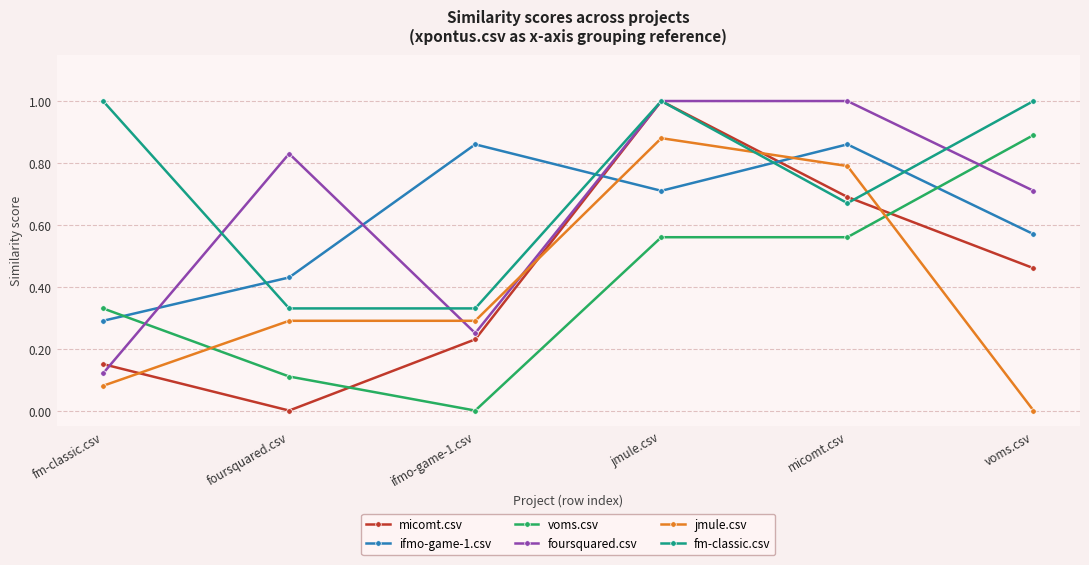

What are all the series names shown in the legend?

micomt.csv, ifmo-game-1.csv, voms.csv, foursquared.csv, jmule.csv, fm-classic.csv